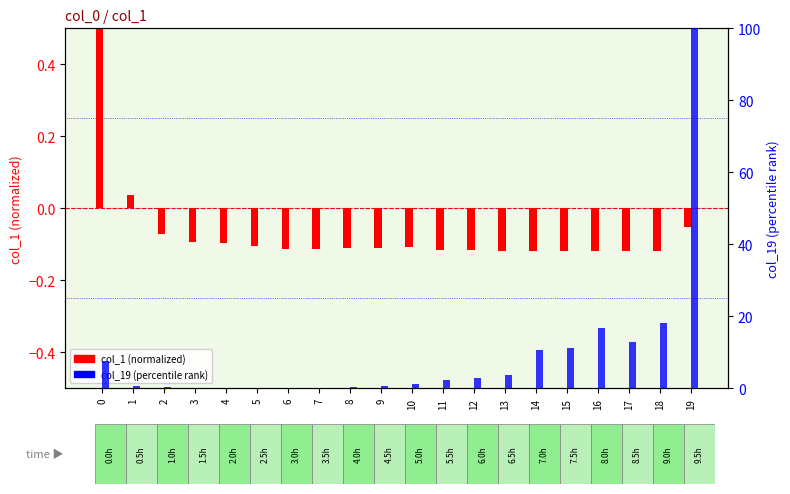

The col_1 (normalized) series shows -0.1 at 16. True or false?

True